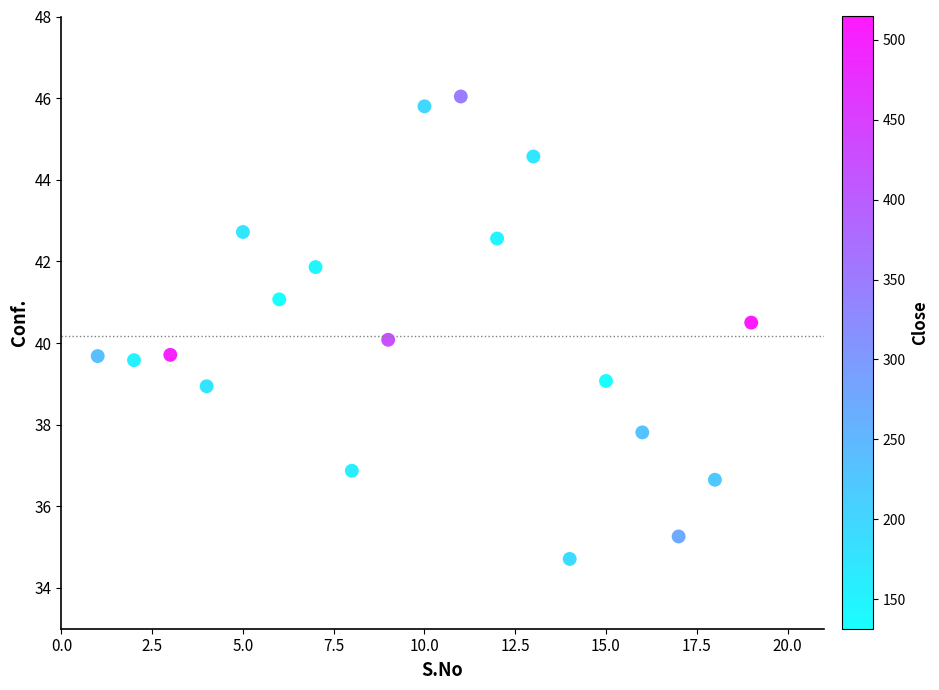

What is the range of X values (max minus min)?

18.0